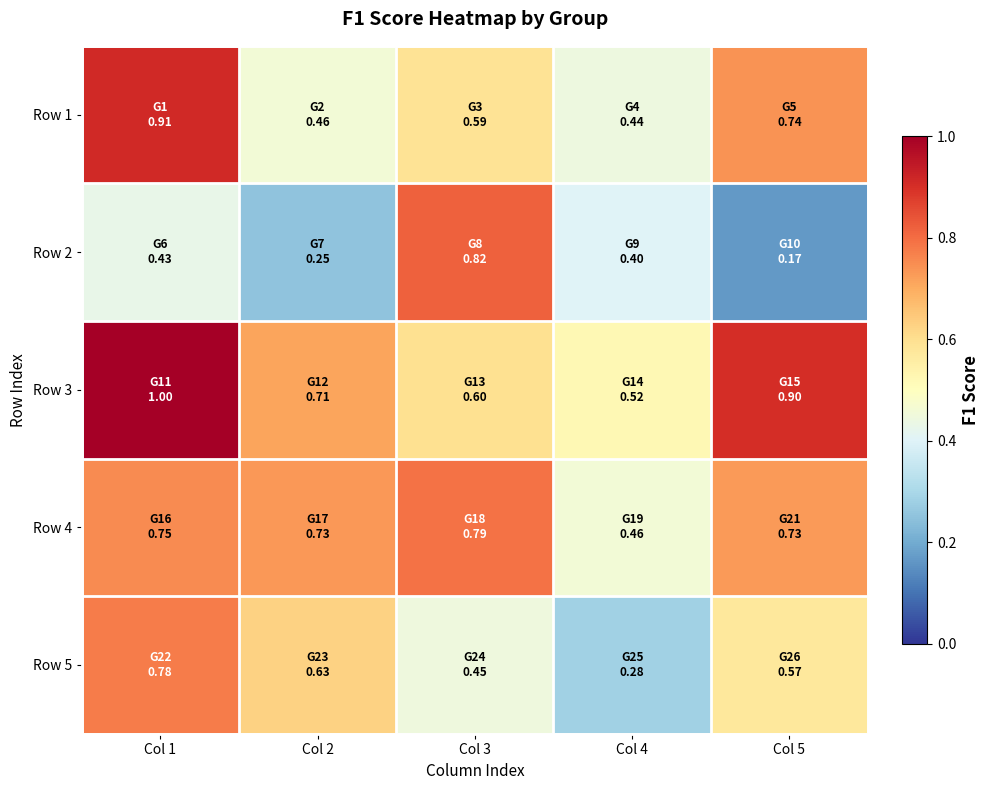

Reading right to left, transcribe all the data shown in this chart.

Row 1: Col 5=0.7	Col 4=0.4	Col 3=0.6	Col 2=0.5	Col 1=0.9
Row 2: Col 5=0.2	Col 4=0.4	Col 3=0.8	Col 2=0.2	Col 1=0.4
Row 3: Col 5=0.9	Col 4=0.5	Col 3=0.6	Col 2=0.7	Col 1=1.0
Row 4: Col 5=0.7	Col 4=0.5	Col 3=0.8	Col 2=0.7	Col 1=0.8
Row 5: Col 5=0.6	Col 4=0.3	Col 3=0.4	Col 2=0.6	Col 1=0.8